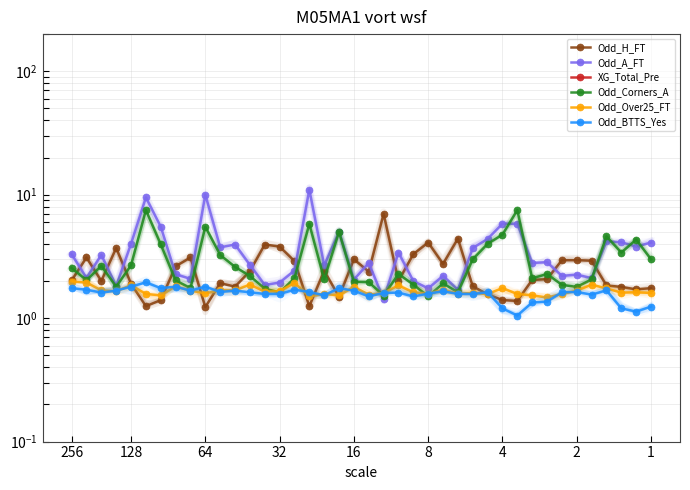

True or false: Odd_Corners_A has more than 1 points higher than both neighbors.

True